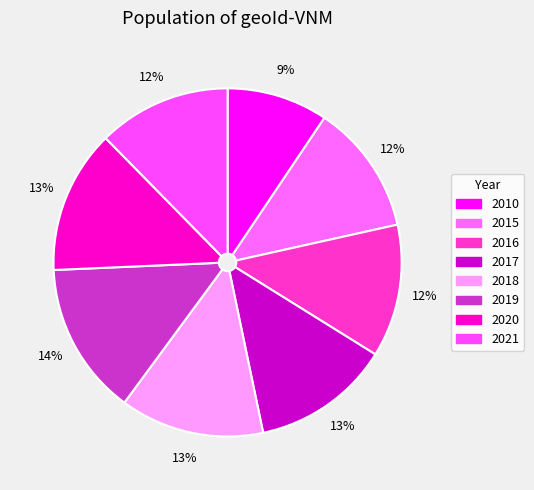

To the nearest percent, what is the difference between the largest and smallest slice percentages?

5%